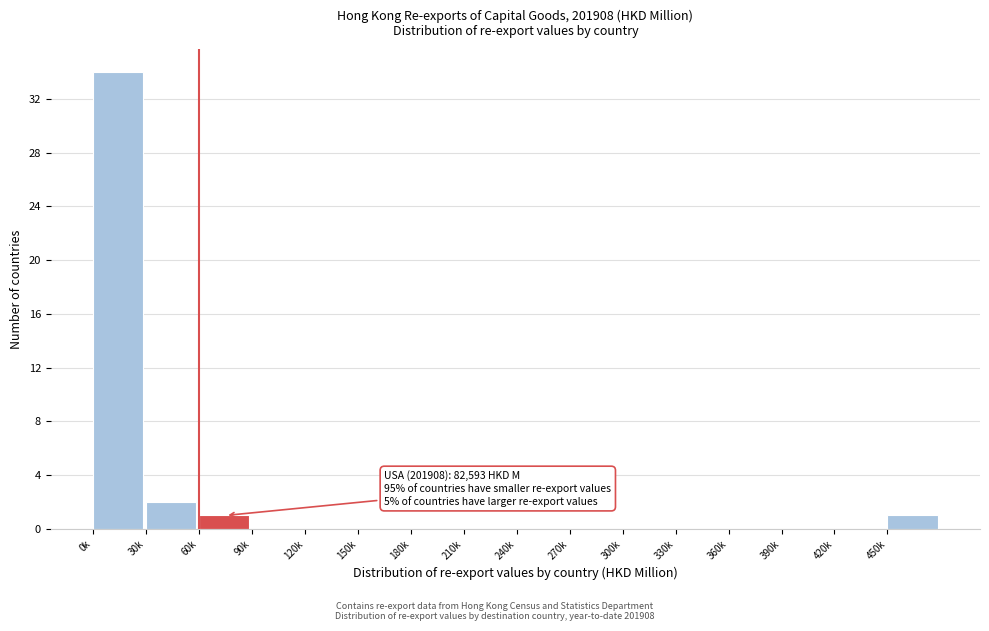

Reading left to right, transcribe all the data shown in this chart.

0k=34	30k=2	60k=1	90k=0	120k=0	150k=0	180k=0	210k=0	240k=0	270k=0	300k=0	330k=0	360k=0	390k=0	420k=0	450k=1